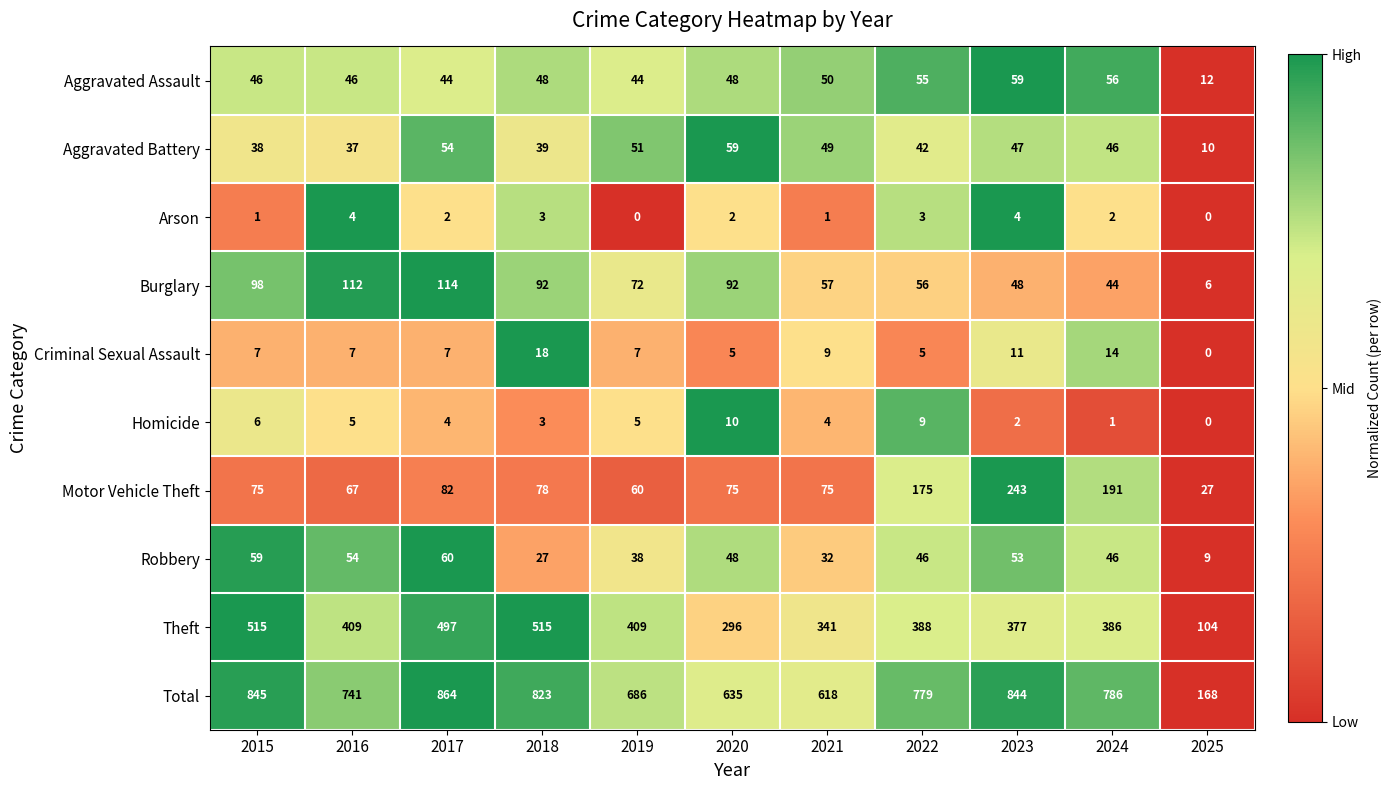

What is the total value across all series at 2022?

1558